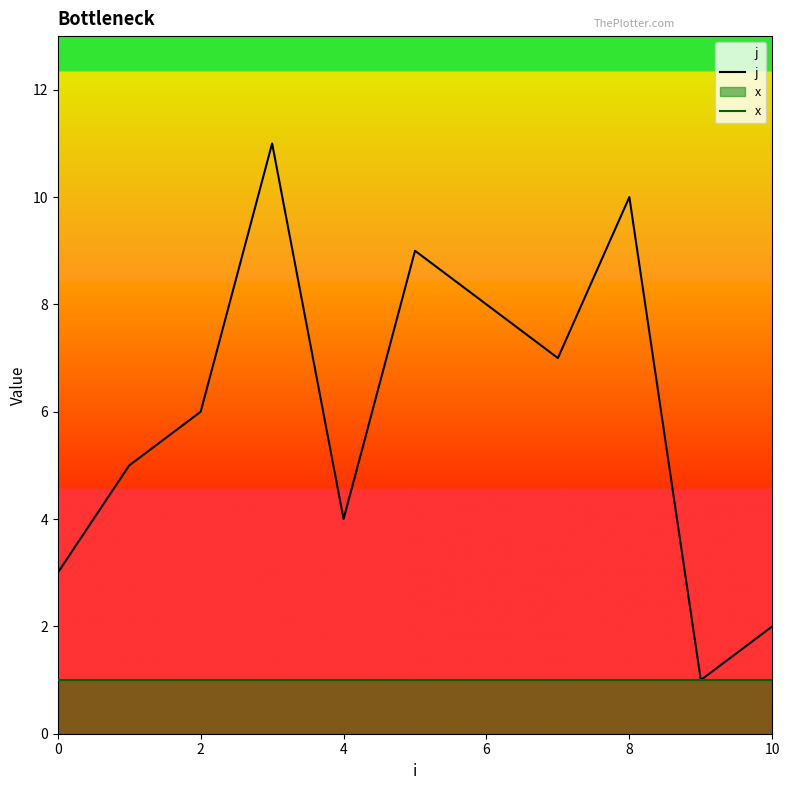

Is the value of x at 8 greater than the value of j at 6?

No